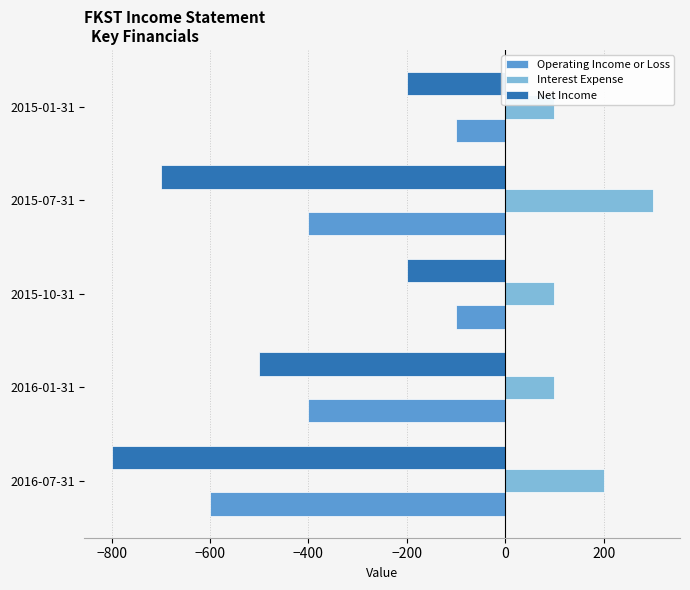

What is the difference between the highest and lowest values at 2016-07-31?

1000